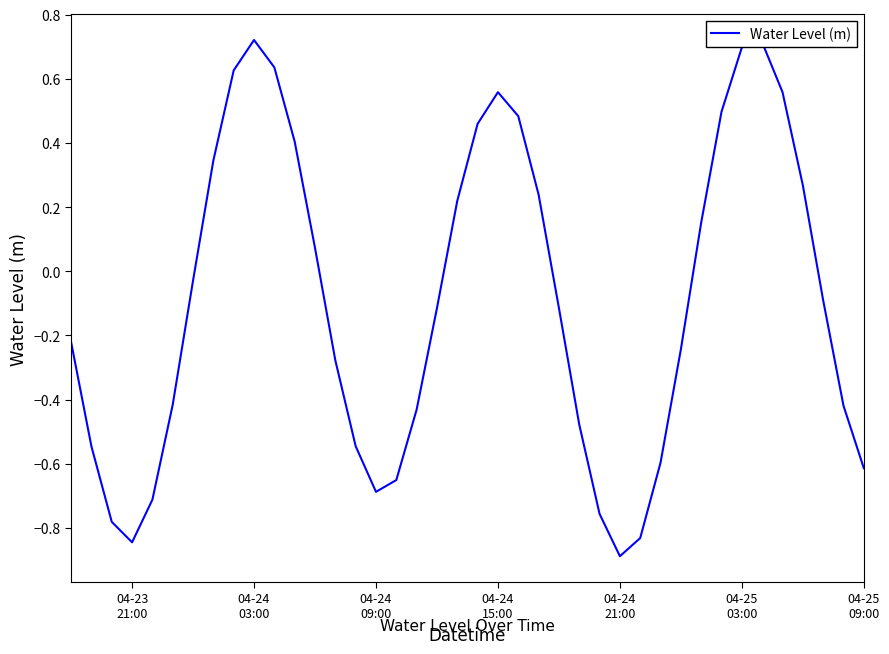

What is the difference between the maximum and minimum values?

1.6